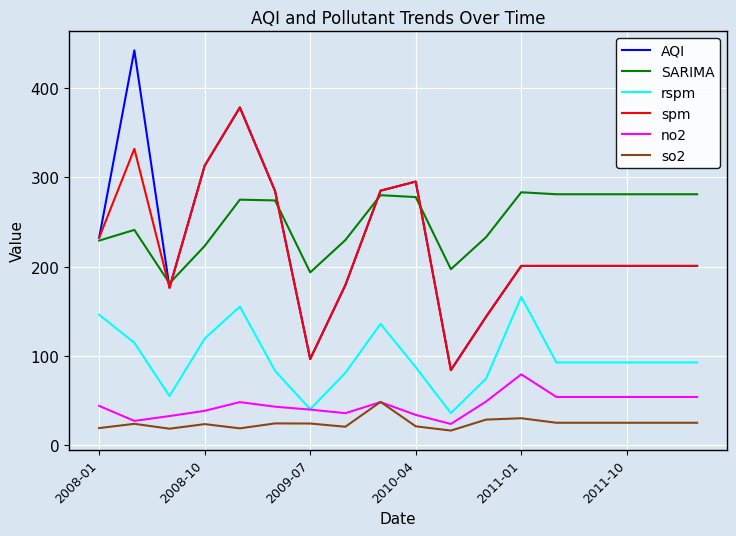

Which series has the largest range (max minus min)?

AQI